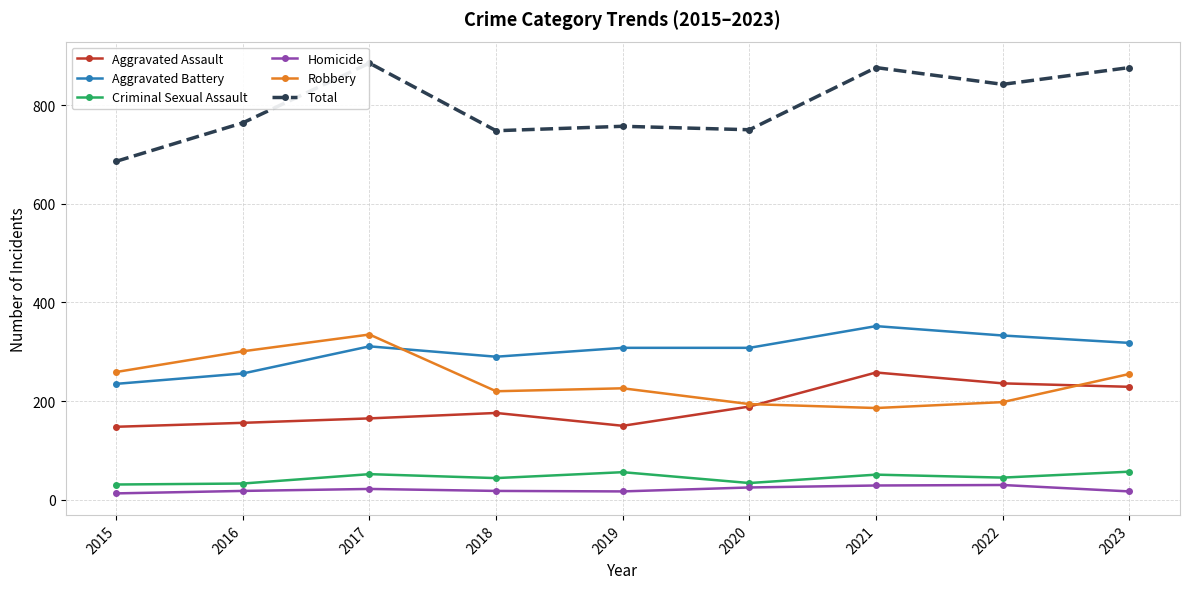

How many categories are shown in the chart?

9